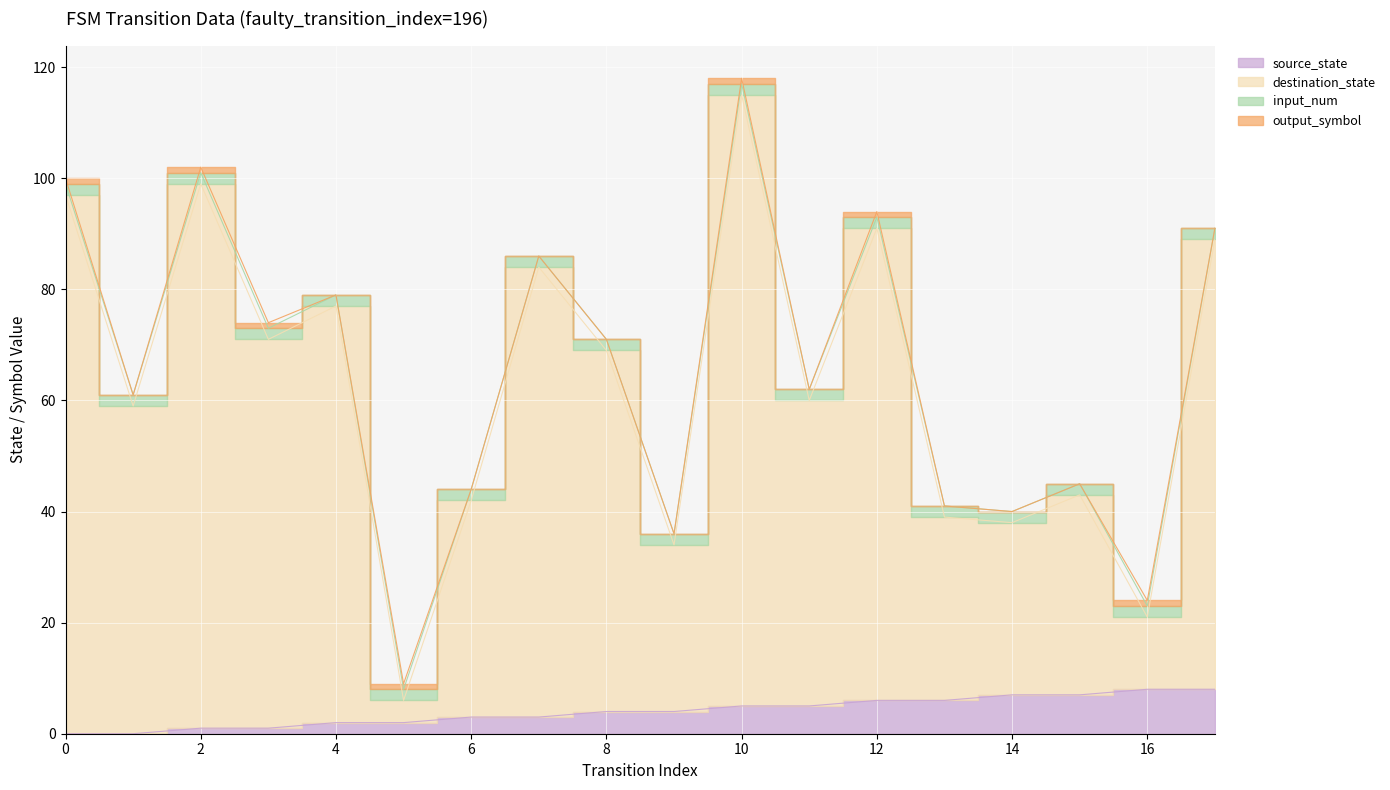

True or false: source_state and destination_state intersect in this chart.

False